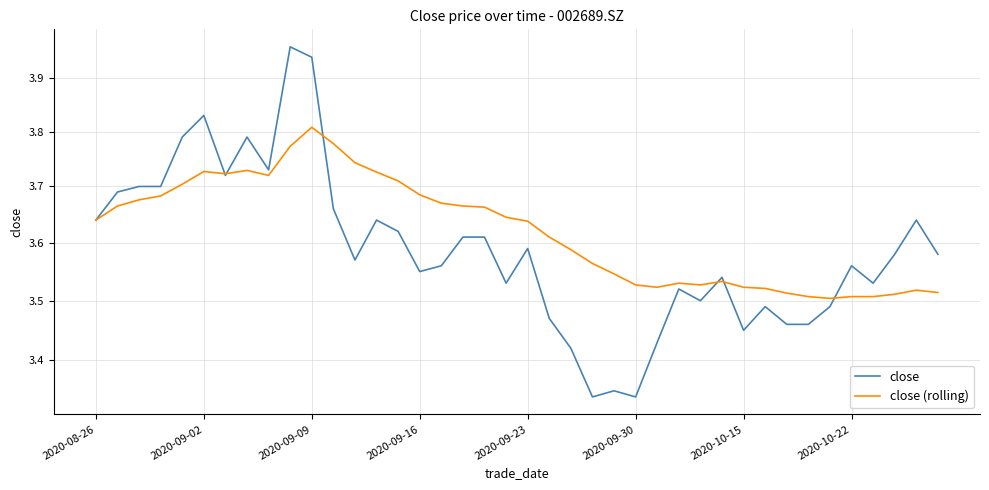

True or false: close has more than 1 interior local peaks.

True